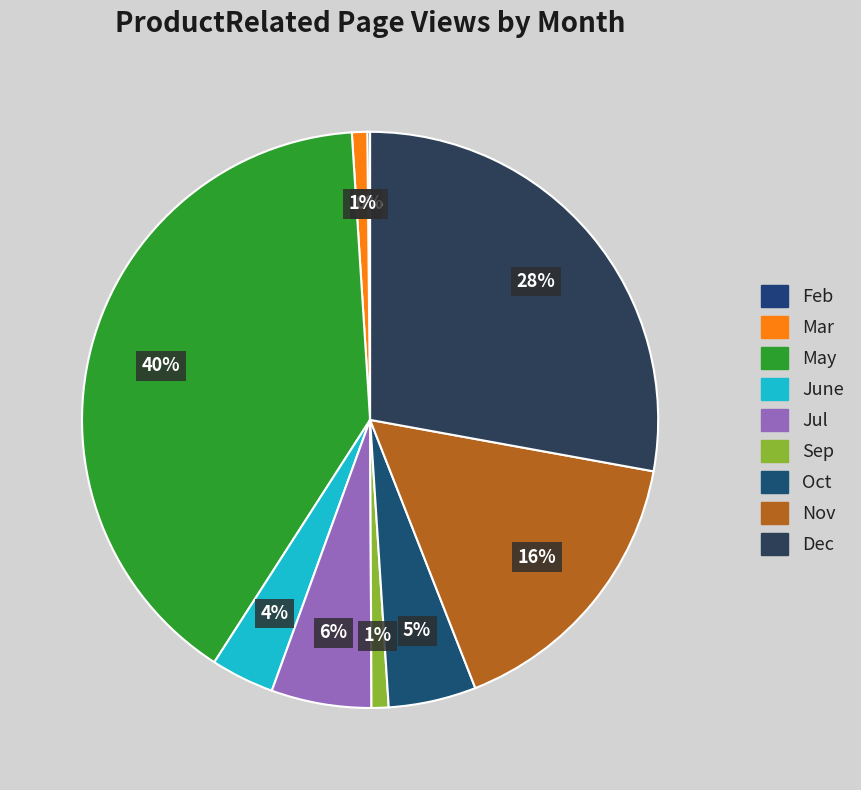

To the nearest percent, what is the average slice percentage?

11%